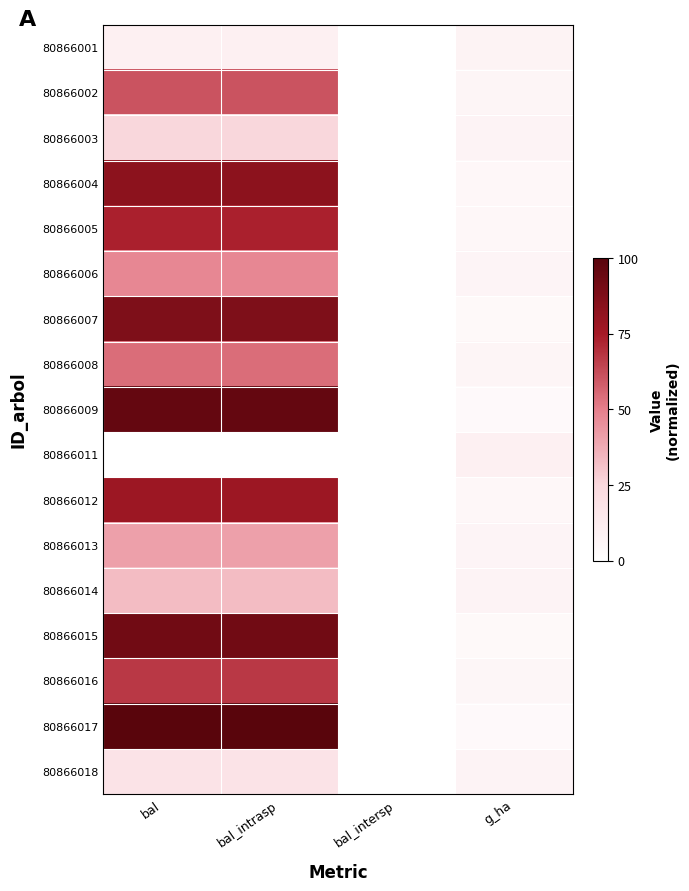

At how many categories does at least one series exceed 49?

2